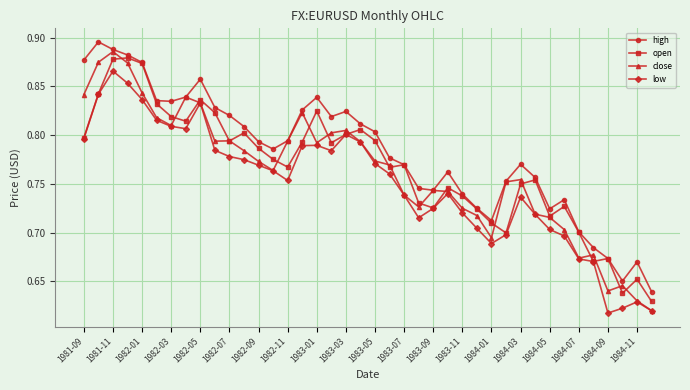

True or false: open has more than 0 interior local peaks.

True